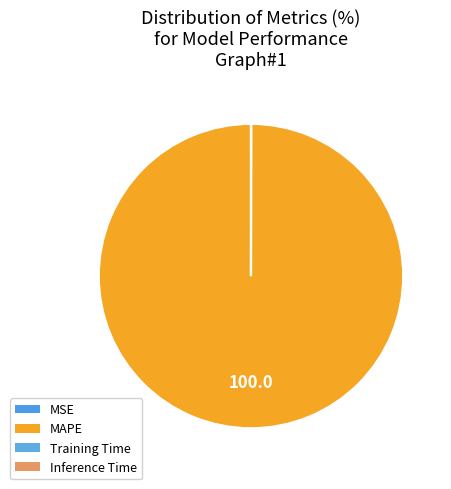

Which category accounts for the majority?

MAPE